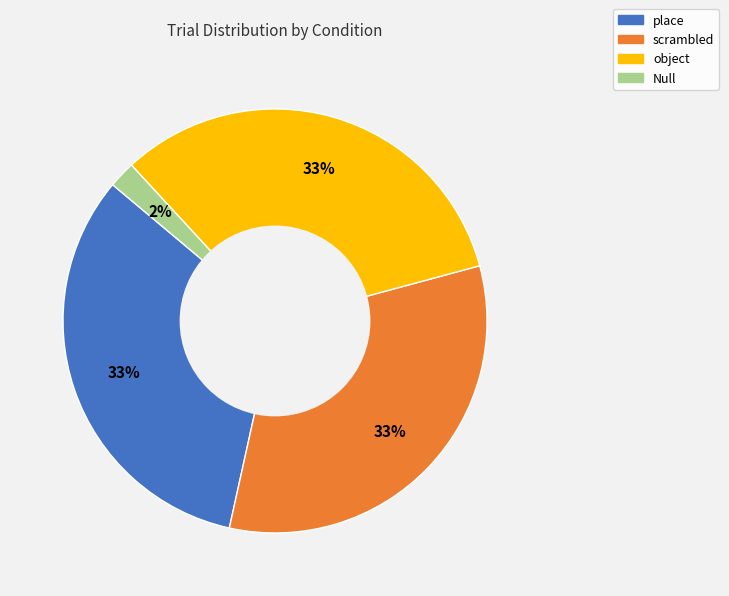

What is the ratio of the value at place to the value at object?

1.0